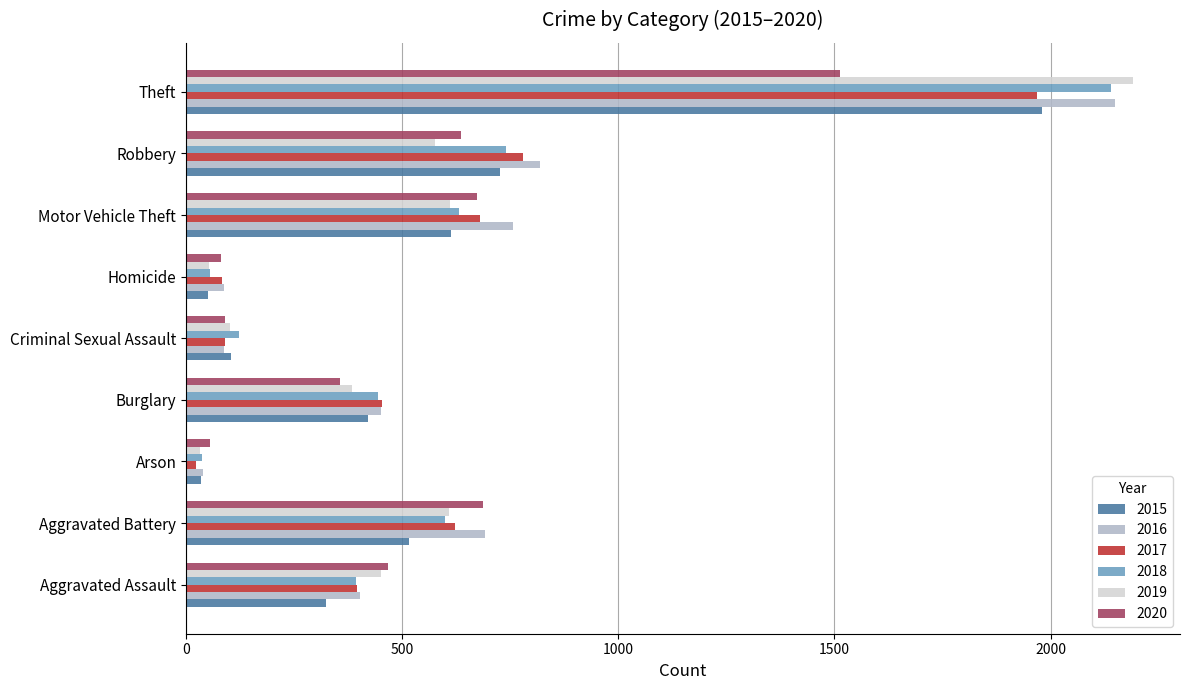

Which label corresponds to the largest value in the chart?

Theft